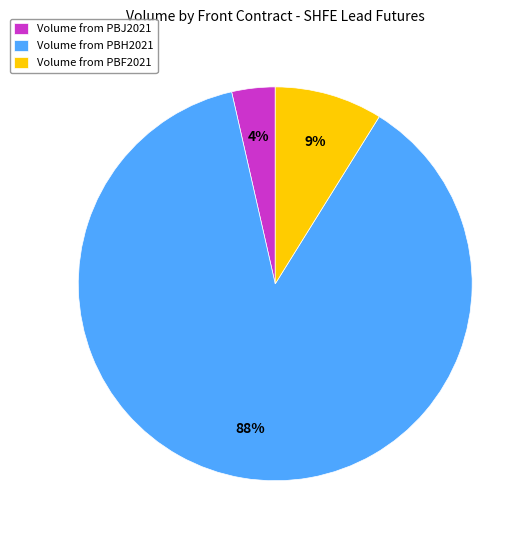

True or false: Volume from PBF2021 accounts for 22% of the total.

False